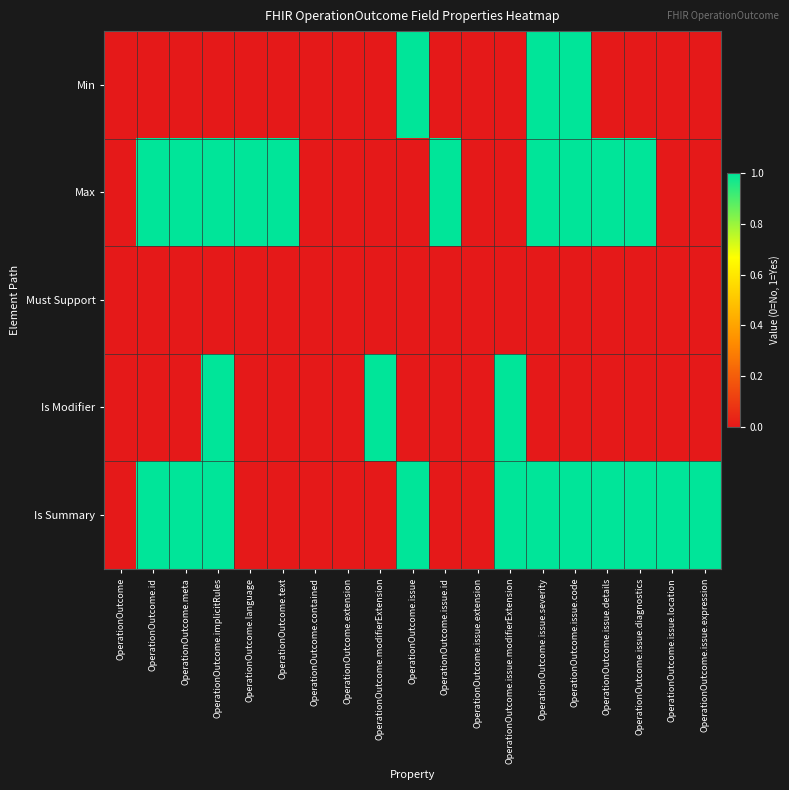

At OperationOutcome.issue.location, list the series in order from largest to smallest.

Is Summary, Min, Max, Must Support, Is Modifier